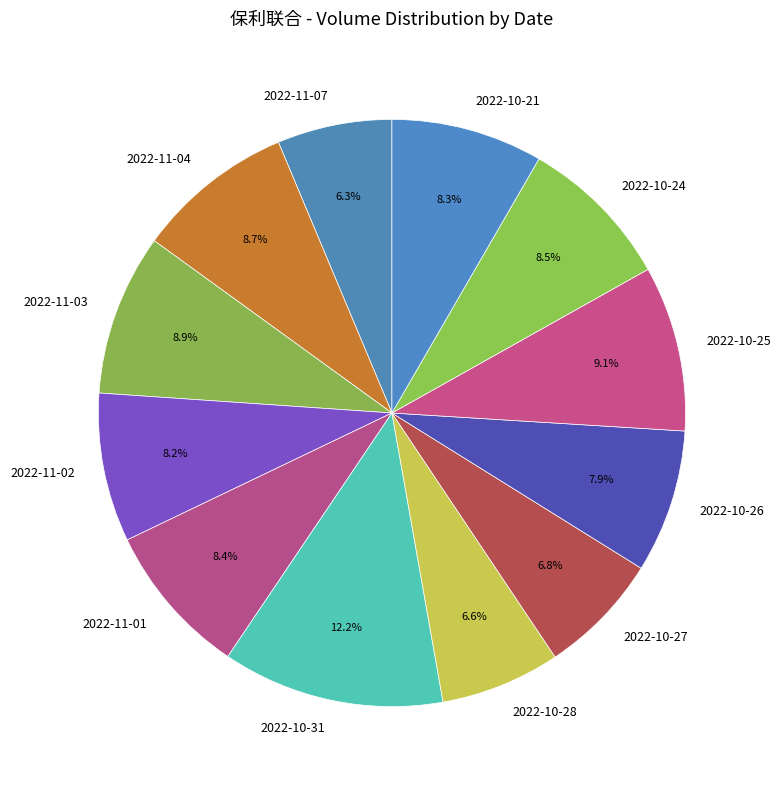

Which has a higher value, 2022-11-07 or 2022-11-02?

2022-11-02